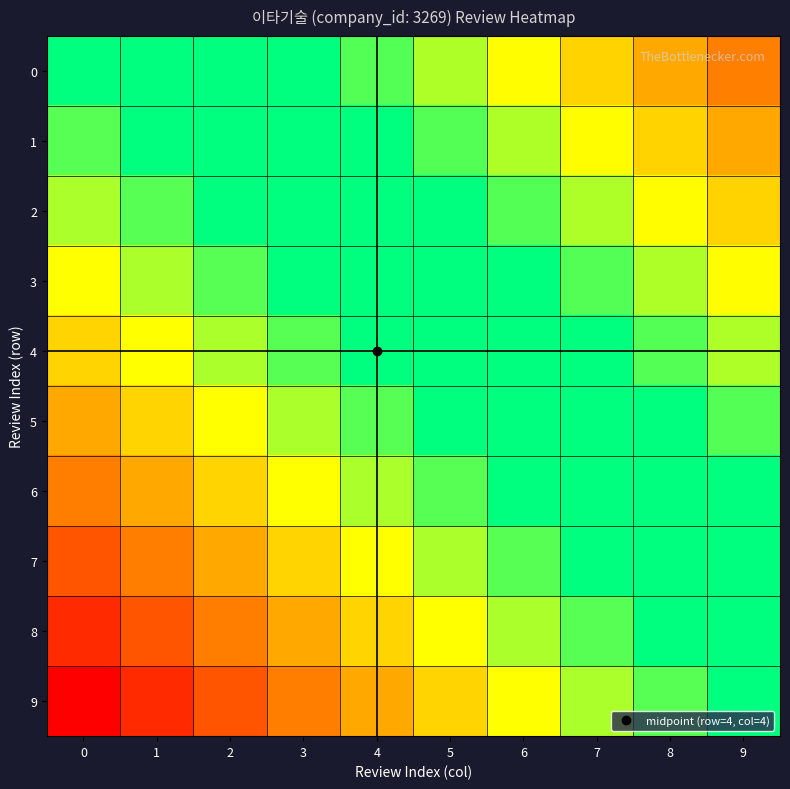

Between 1 and 7, which is larger?

7